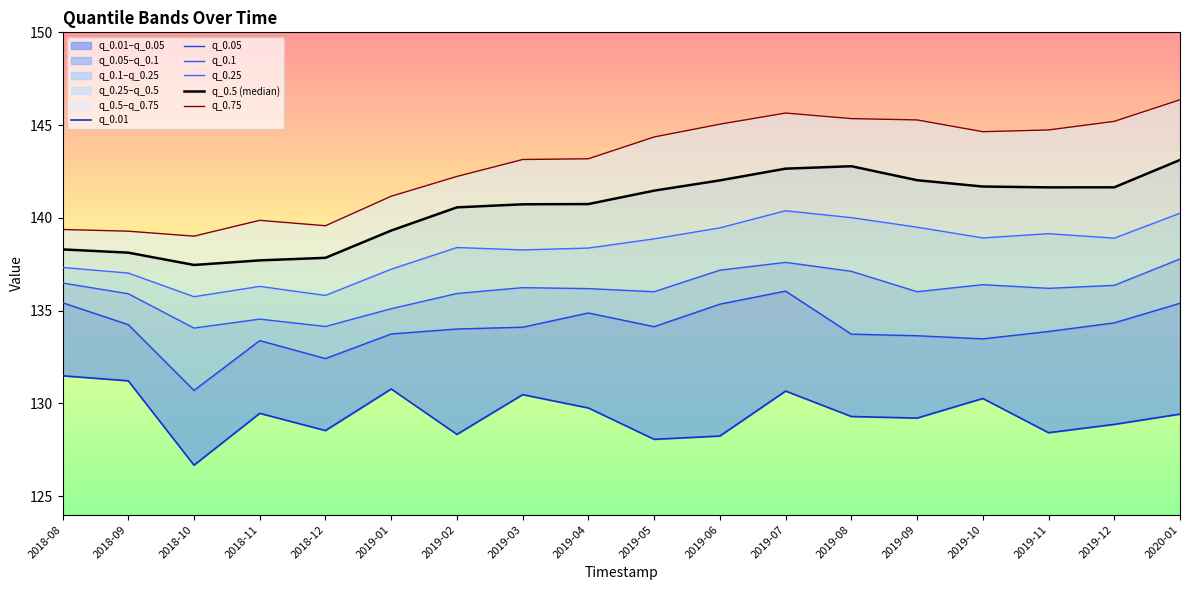

What is the smallest value displayed?

126.7